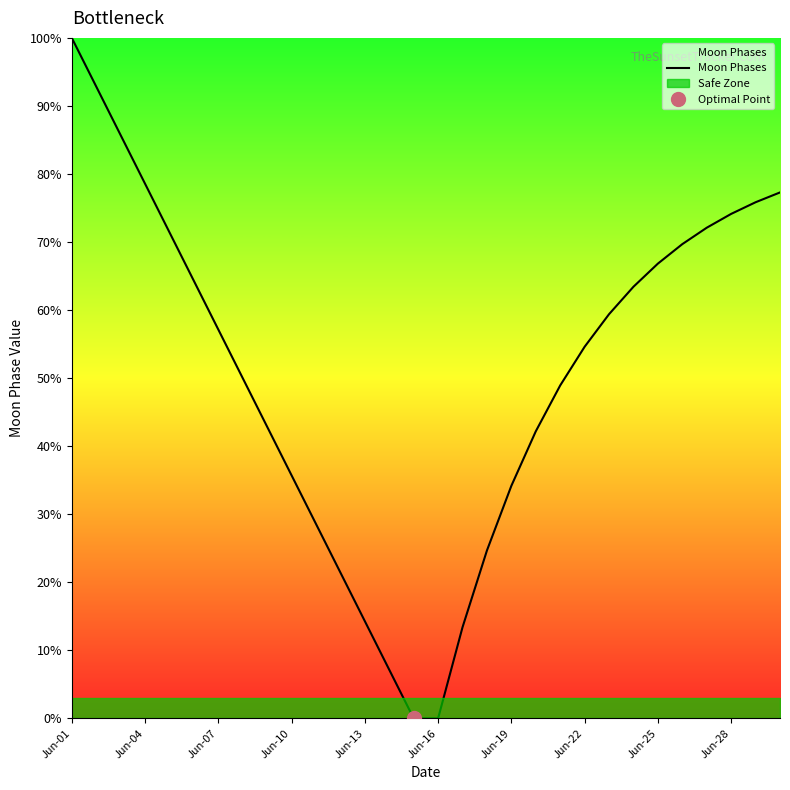

What is the sum of all values?

1526.7